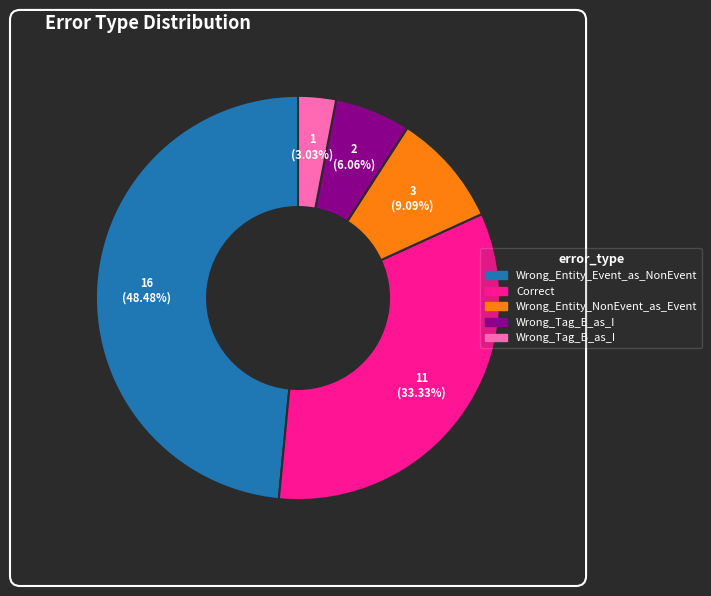

Approximately how many times larger is the value at Correct compared to Wrong_Entity_NonEvent_as_Event?

3.7